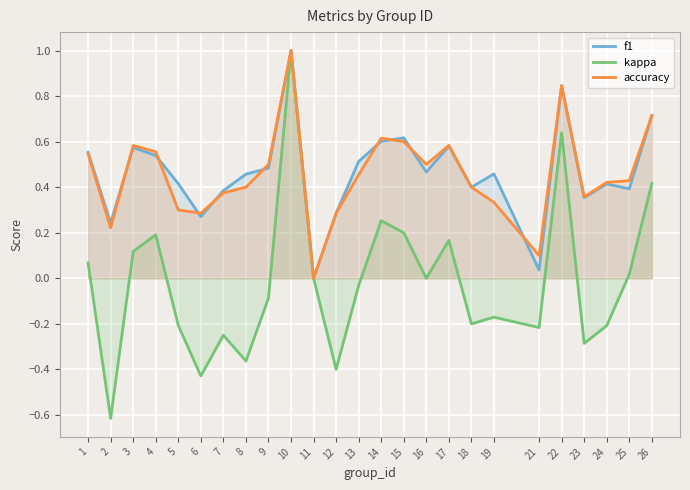

Reading left to right, list all the values displayed in this chart.

f1: 0.6	0.2	0.6	0.5	0.4	0.3	0.4	0.5	0.5	1.0	0.0	0.3	0.5	0.6	0.6	0.5	0.6	0.4	0.5	0.0	0.8	0.4	0.4	0.4	0.7
kappa: 0.1	-0.6	0.1	0.2	-0.2	-0.4	-0.2	-0.4	-0.1	1.0	0.0	-0.4	-0.0	0.3	0.2	0.0	0.2	-0.2	-0.2	-0.2	0.6	-0.3	-0.2	0.0	0.4
accuracy: 0.5	0.2	0.6	0.6	0.3	0.3	0.4	0.4	0.5	1.0	0.0	0.3	0.5	0.6	0.6	0.5	0.6	0.4	0.3	0.1	0.8	0.4	0.4	0.4	0.7